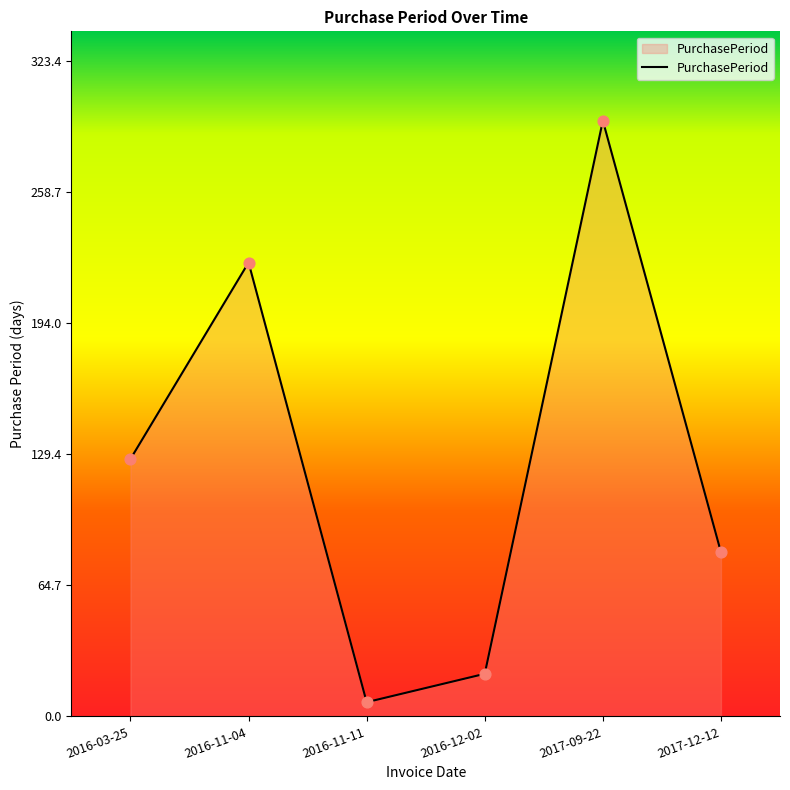

What is the change in value from 2016-11-04 to 2016-12-02?

-203